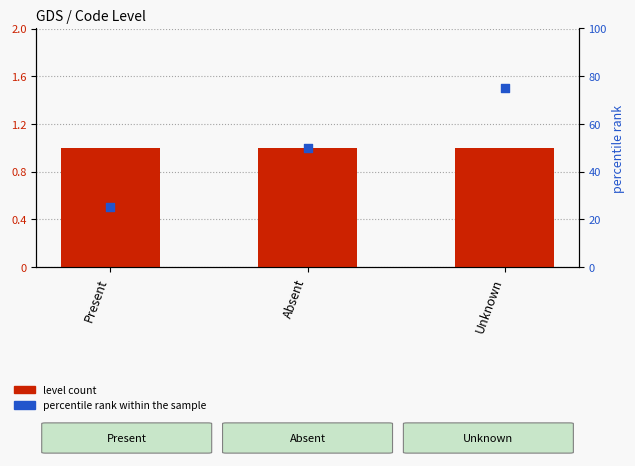

What is the total value across all series at Present?

26